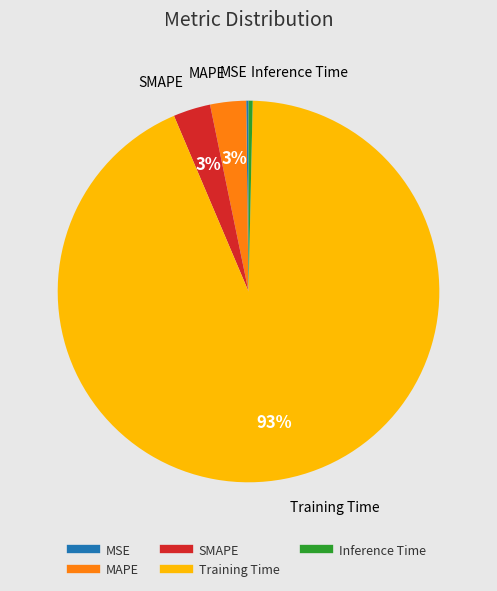

Which category has the biggest portion of the pie?

Training Time